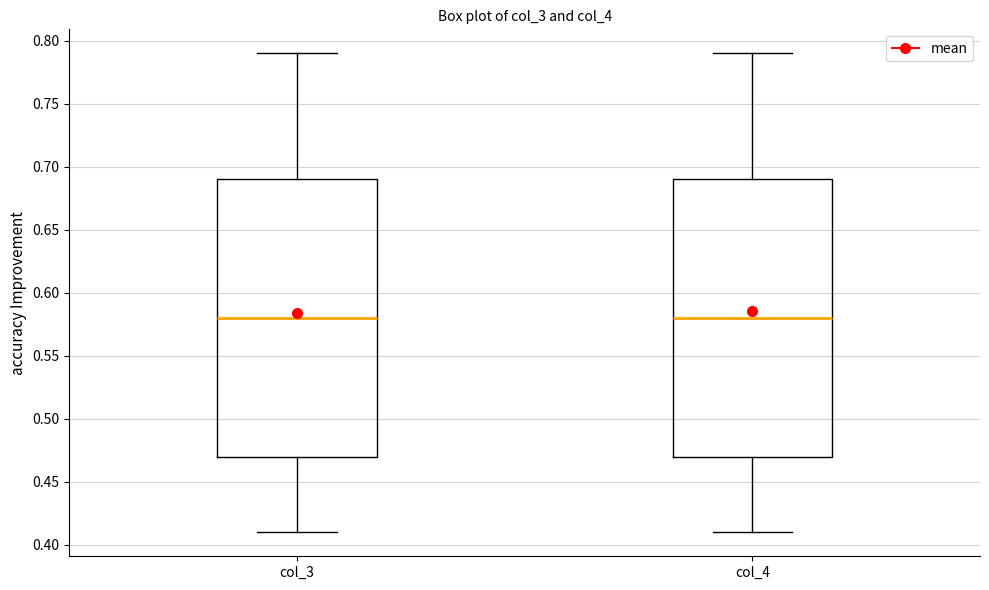

Reading left to right, read every box against the y-axis: the position of its median line, the range the box covers, and the ends of its whiskers. The values are not printed on the chart, so give them approximately, as read against the axis.

col_3: median 0.58, box 0.47 to 0.69, whiskers 0.41 to 0.79
col_4: median 0.58, box 0.47 to 0.69, whiskers 0.41 to 0.79